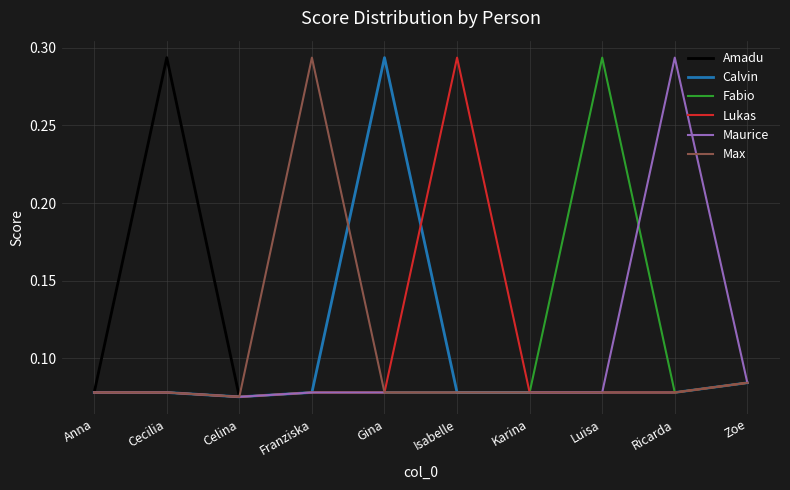

What position from the right is Franziska?

7